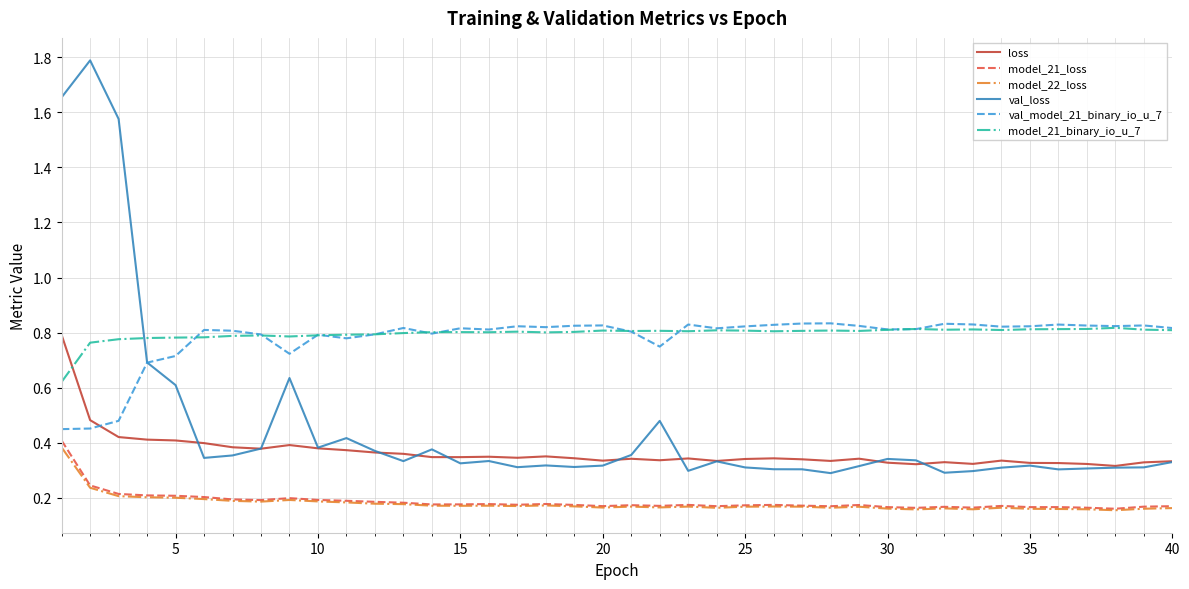

How many intersections are there between loss and model_21_binary_io_u_7?

1